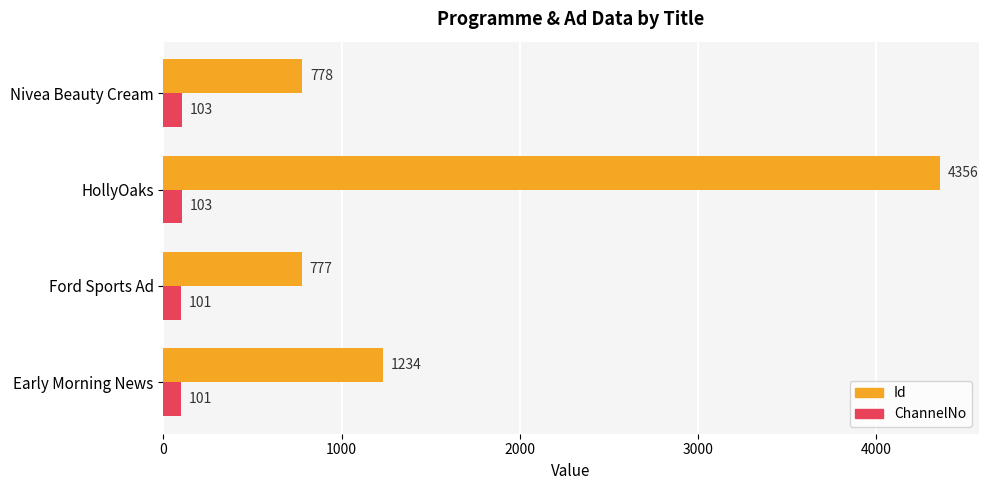

True or false: Id has a value of 777 at Ford Sports Ad.

True